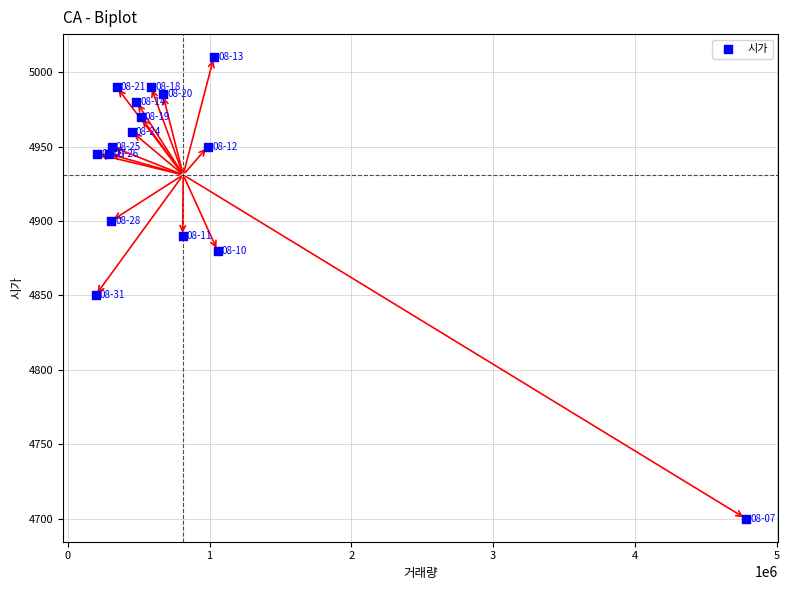

What is the range of X values (max minus min)?

4587004